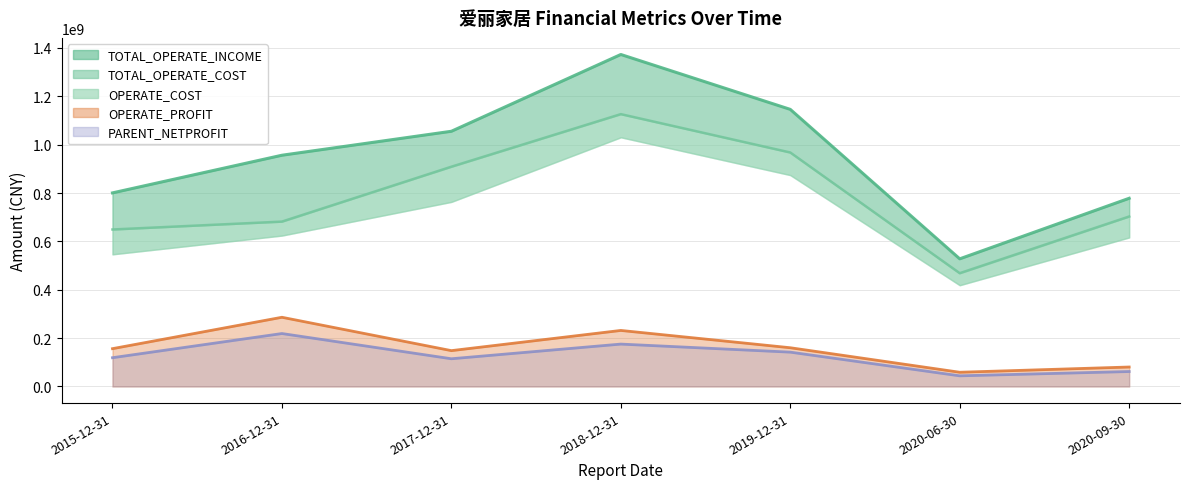

At which category is the sum across all series the highest?

2018-12-31